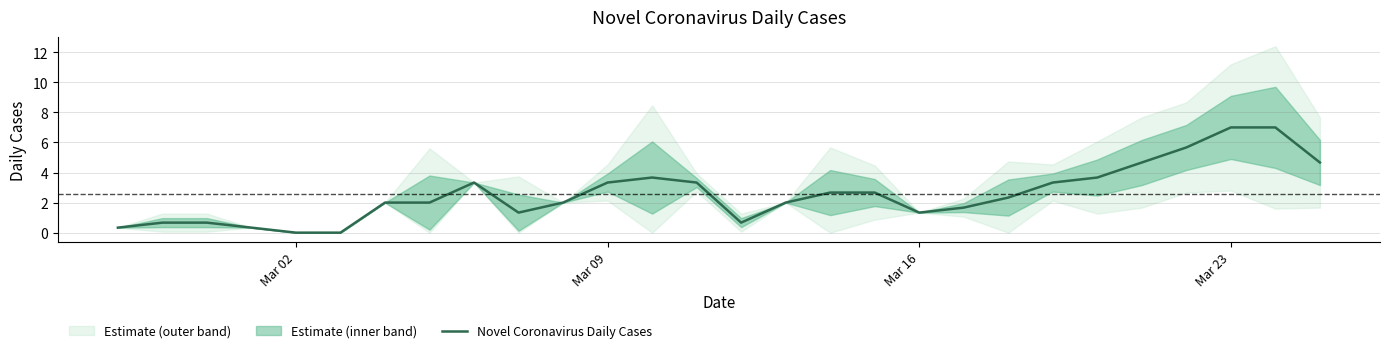

Which category has the lowest value across all series?

Mar 02